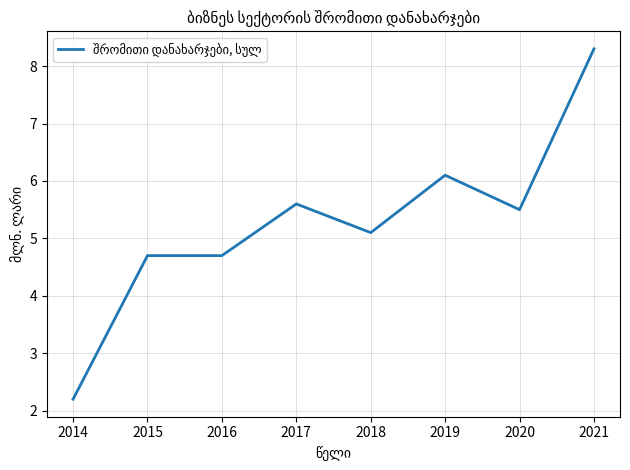

The chart shows a value of 8.1 at 2015. True or false?

False